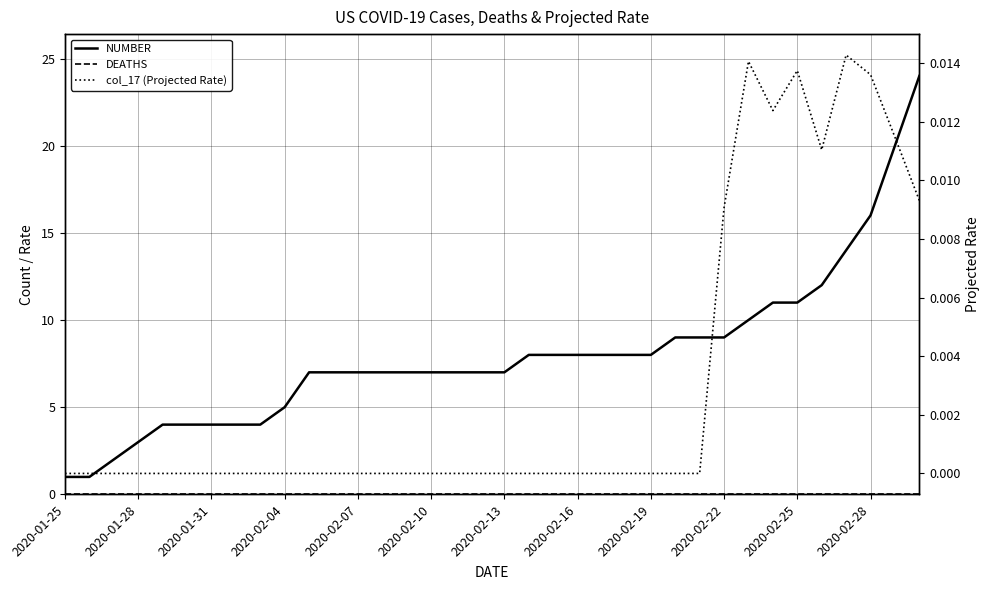

What are all the series names shown in the legend?

NUMBER, DEATHS, col_17 (Projected Rate)